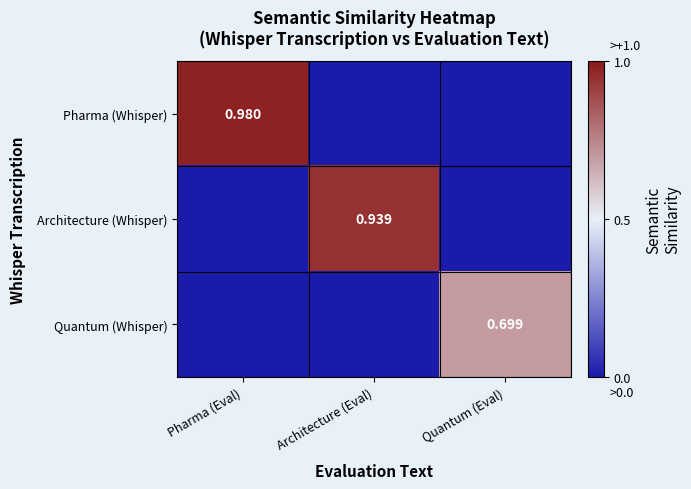

What is the difference between the highest and lowest values at Pharma (Eval)?

1.0